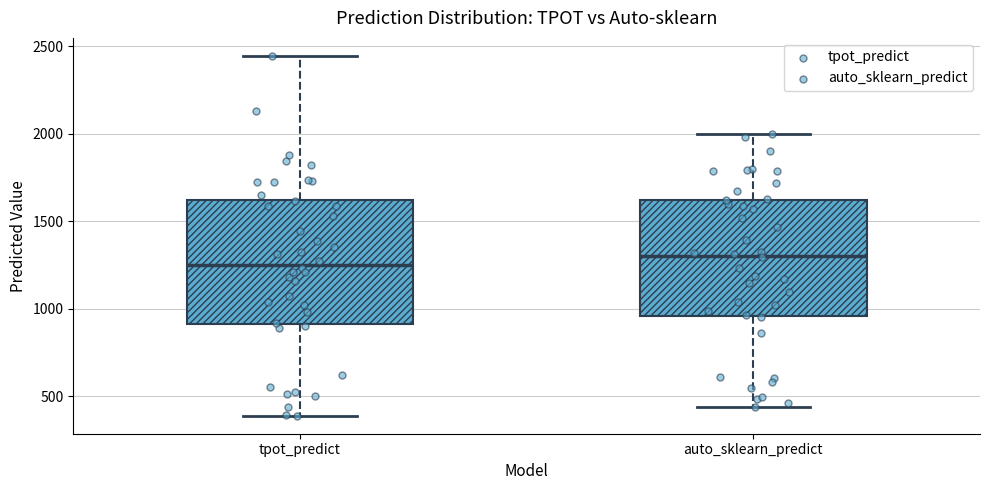

Reading left to right, transcribe this box plot: for each box, give where its median line is, the range the box spans, and where its two whiskers end, as read against the y-axis. The values are not printed on the chart, so give them approximately, as read against the axis.

tpot_predict: median 1250, box 900 to 1600, whiskers 400 to 2450
auto_sklearn_predict: median 1300, box 950 to 1600, whiskers 450 to 2000